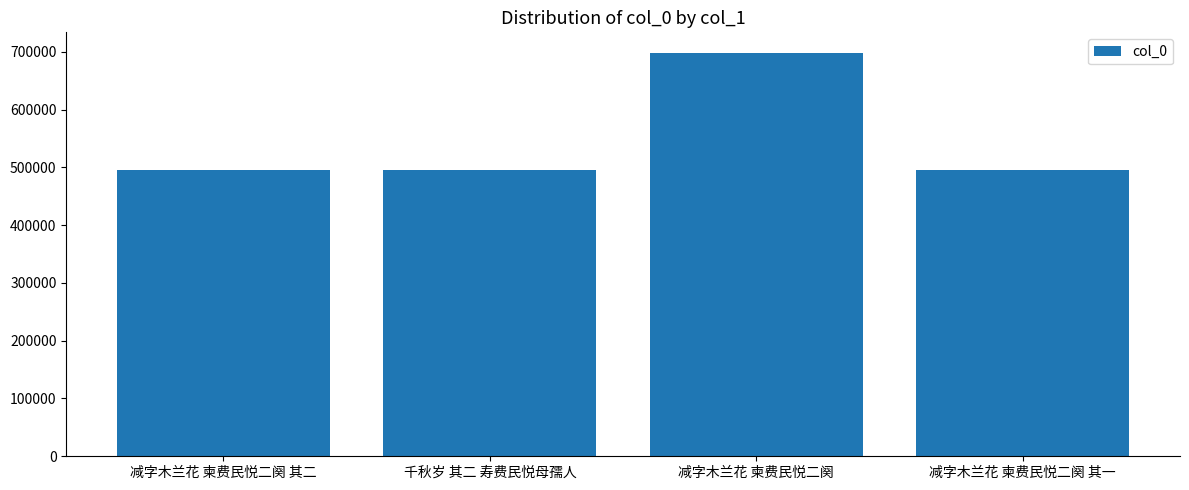

Are the bars horizontal?

No